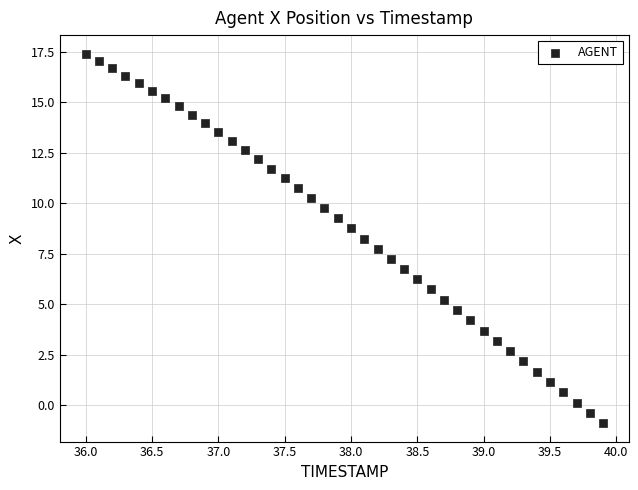

What is the range of X values (max minus min)?

3.9